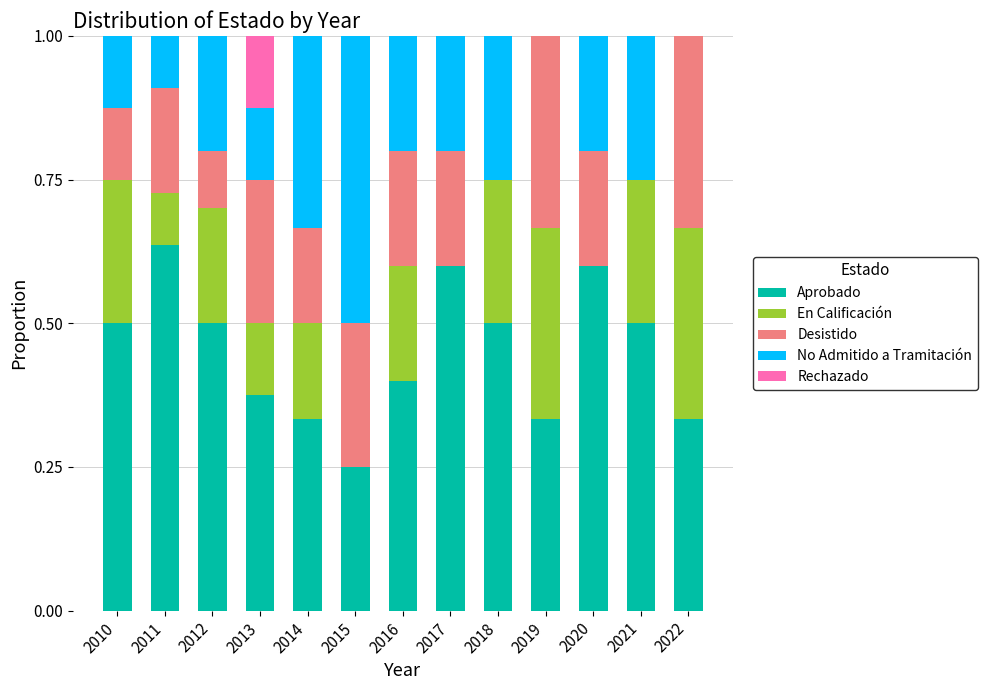

The Aprobado series shows 0.5 at 2022. True or false?

False